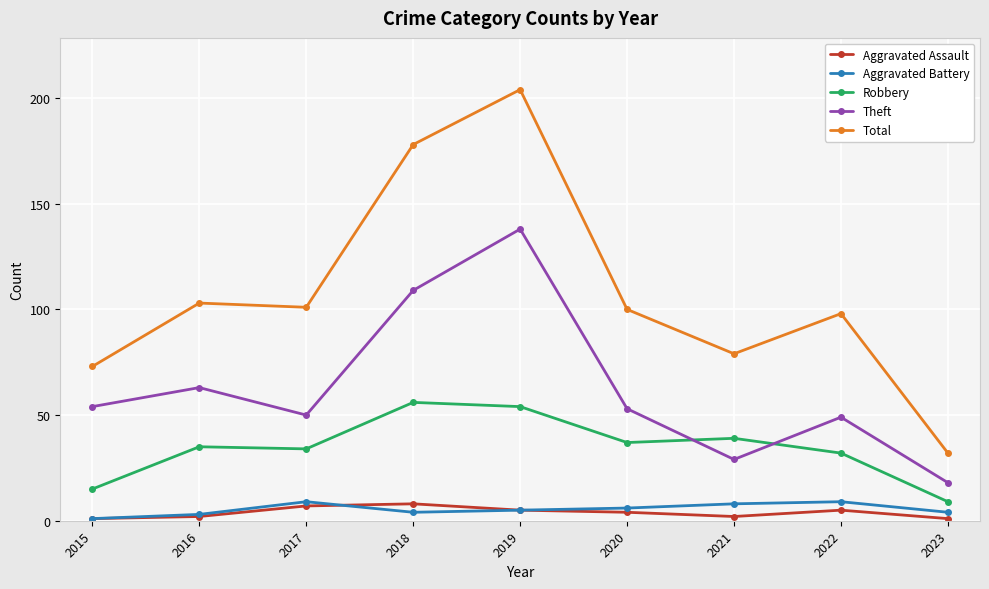

At which category is the sum across all series the highest?

2019